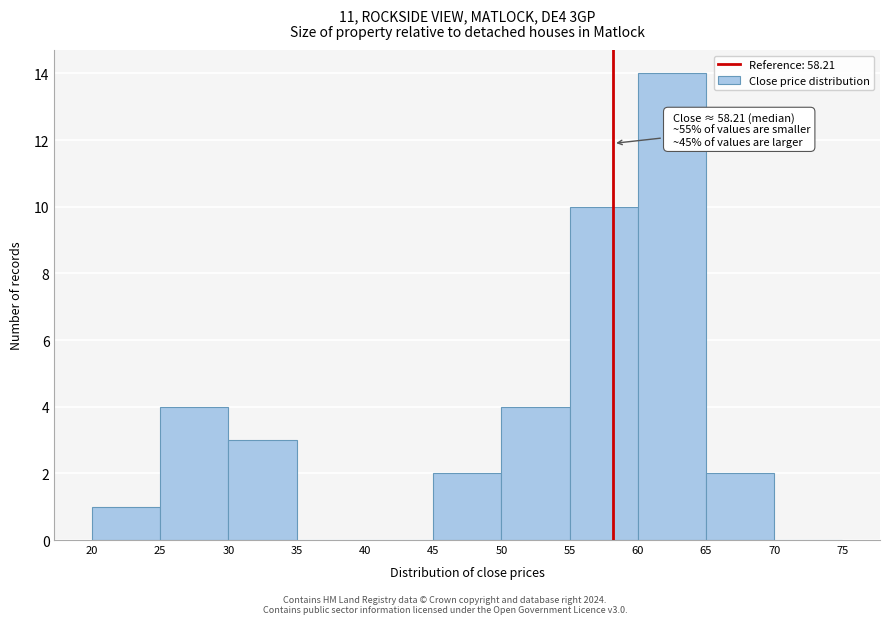

Over which range of the x-axis is the bar tallest?

60 to 65